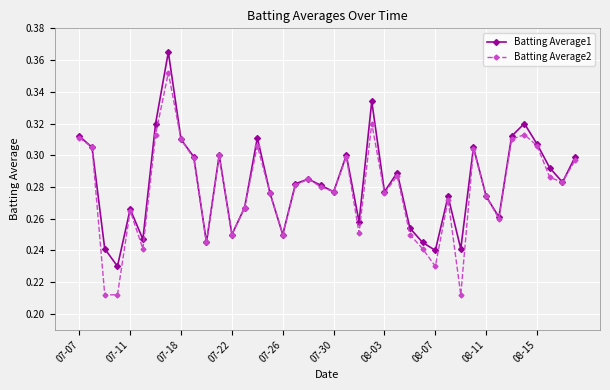

Count the number of data series in this chart.

2